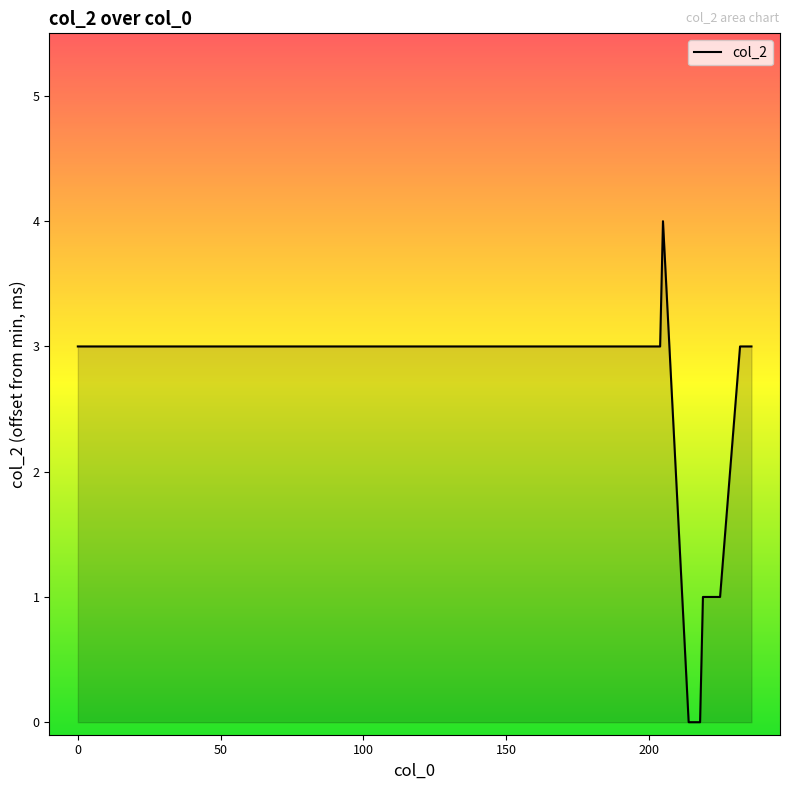

Does the chart display data point markers on the line(s)?

No